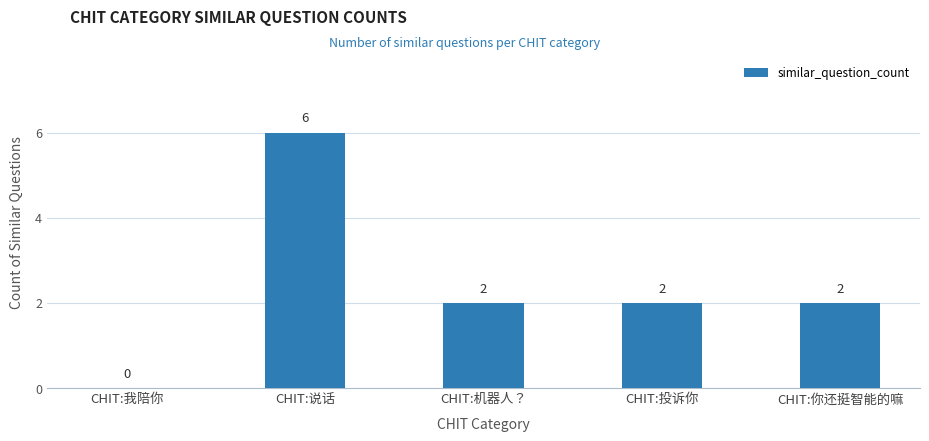

What is the maximum value shown in the chart?

6